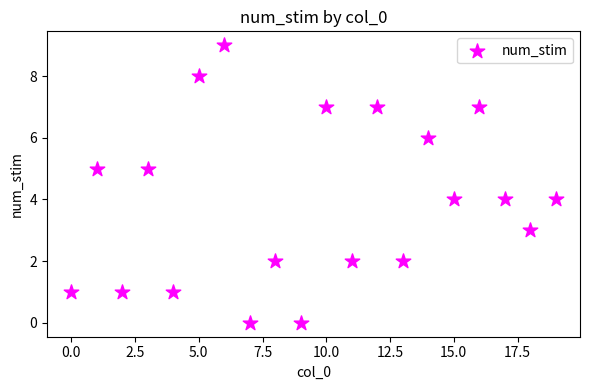

What is the range of Y values (max minus min)?

9